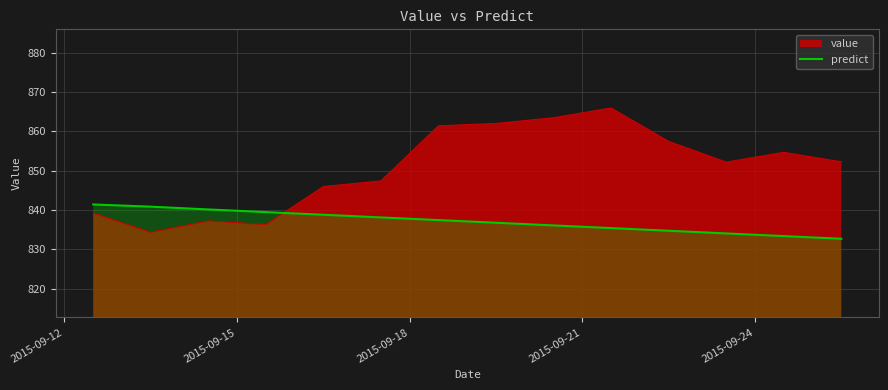

What is the difference between the maximum and minimum values in the predict series?

8.7